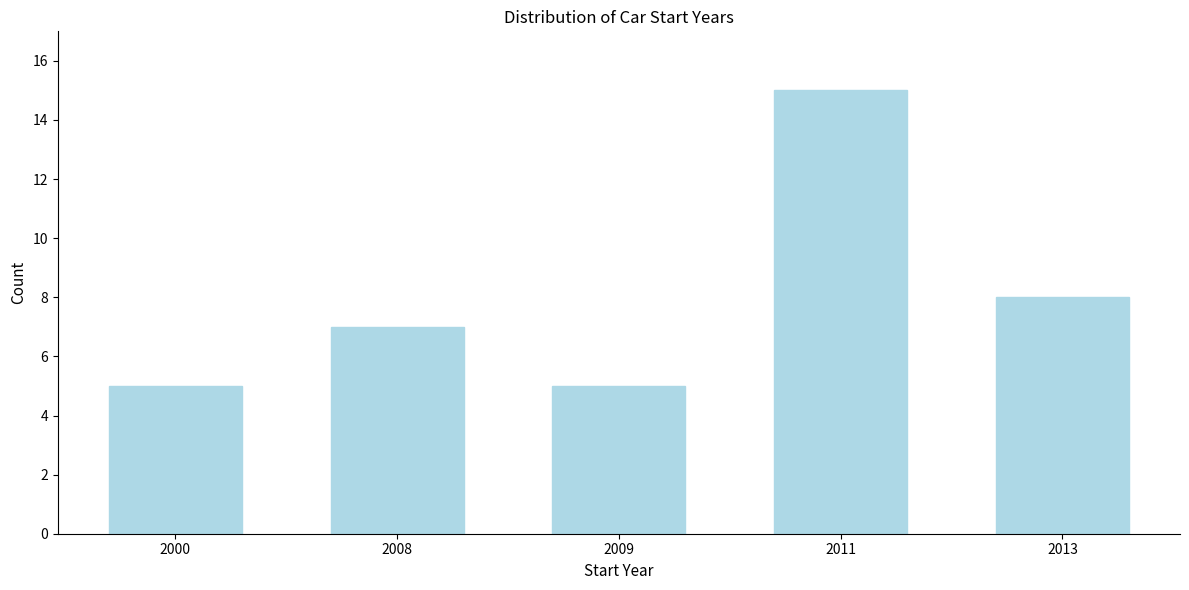

Reading left to right, what are all the values shown in this chart?

2000=5	2008=7	2009=5	2011=15	2013=8